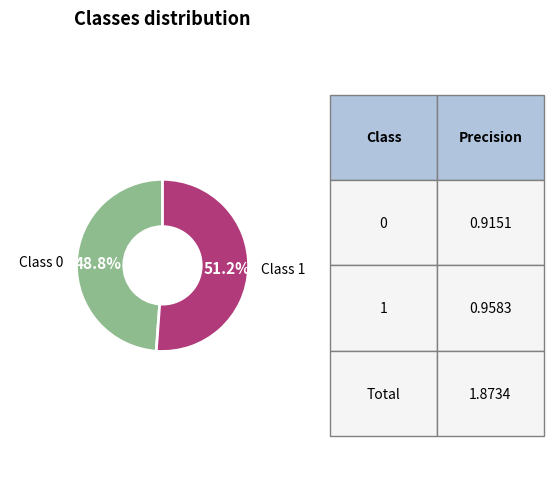

Does any single category account for the majority?

Yes